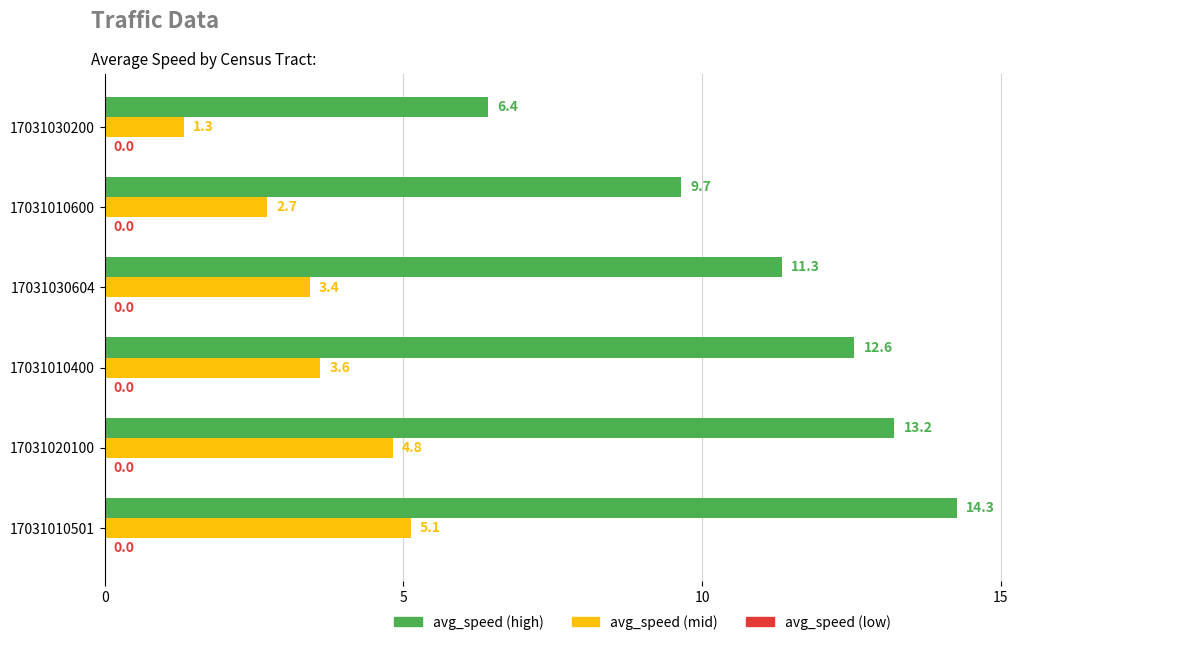

Rank the categories by avg_speed (mid) value from highest to lowest.

17031010501, 17031020100, 17031010400, 17031030604, 17031010600, 17031030200